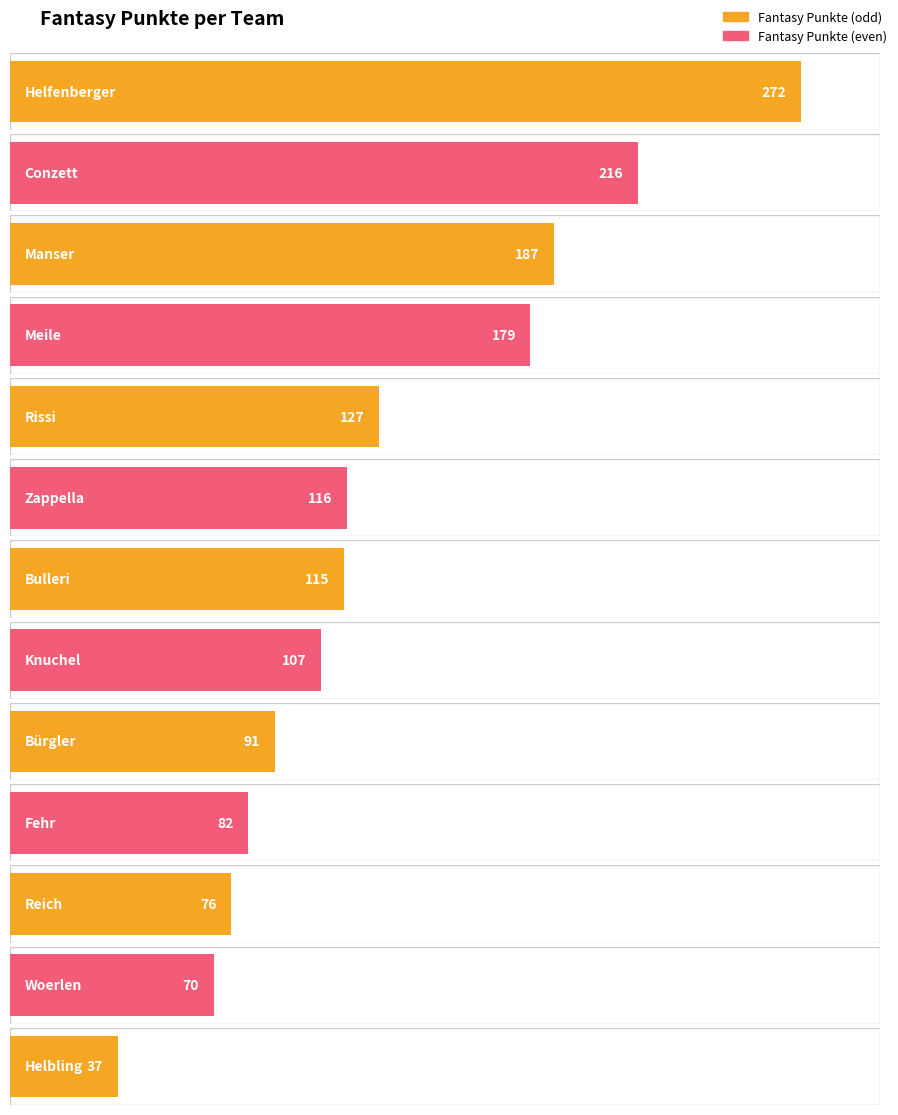

What is the sum of the values at Conzett and Reich?

292